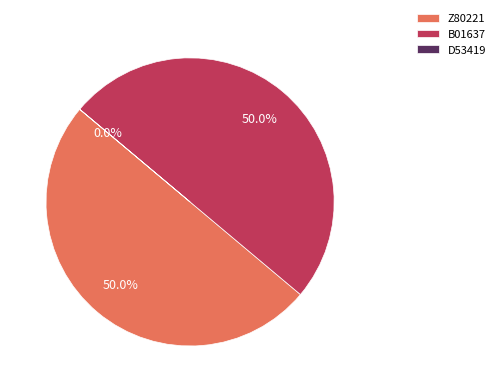

What portion of the pie excludes B01637?

50.0%